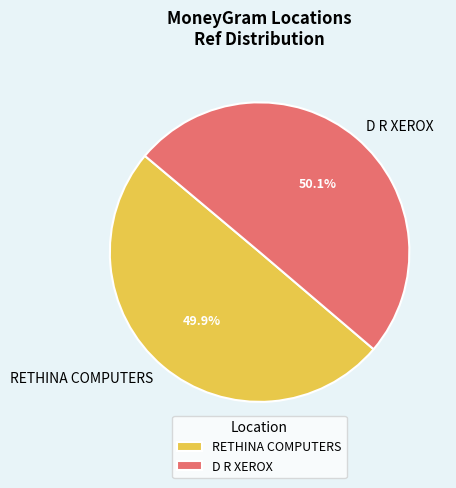

What percentage is the D R XEROX slice, to the nearest percent?

50%